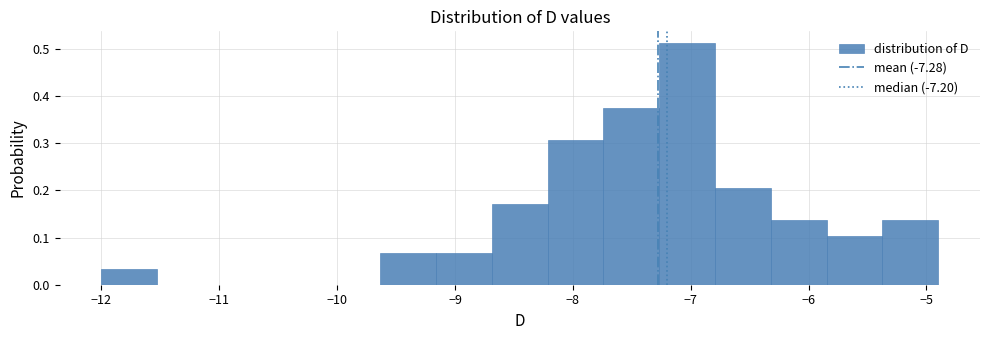

Over which range of the x-axis is the bar tallest?

-7.3 to -6.8